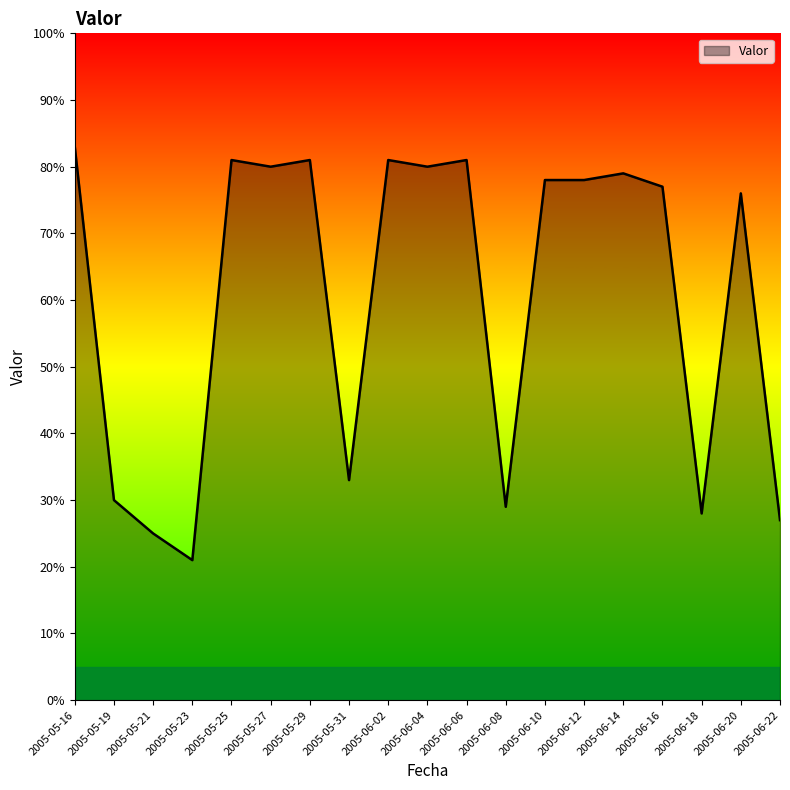

Reading left to right, list all the values displayed in this chart.

83	30	25	21	81	80	81	33	81	80	81	29	78	78	79	77	28	76	27